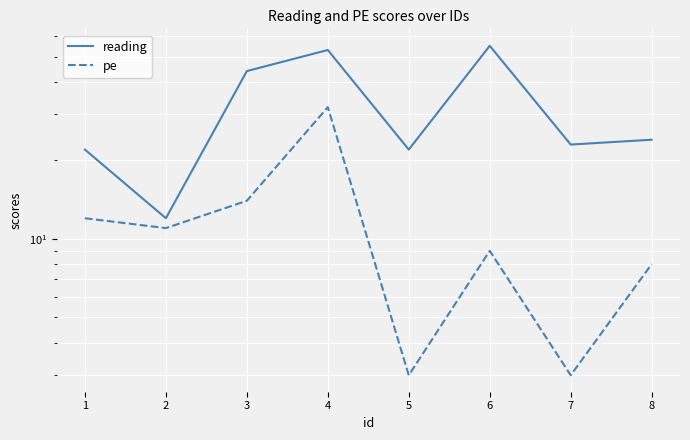

What is the minimum value shown in the chart?

3